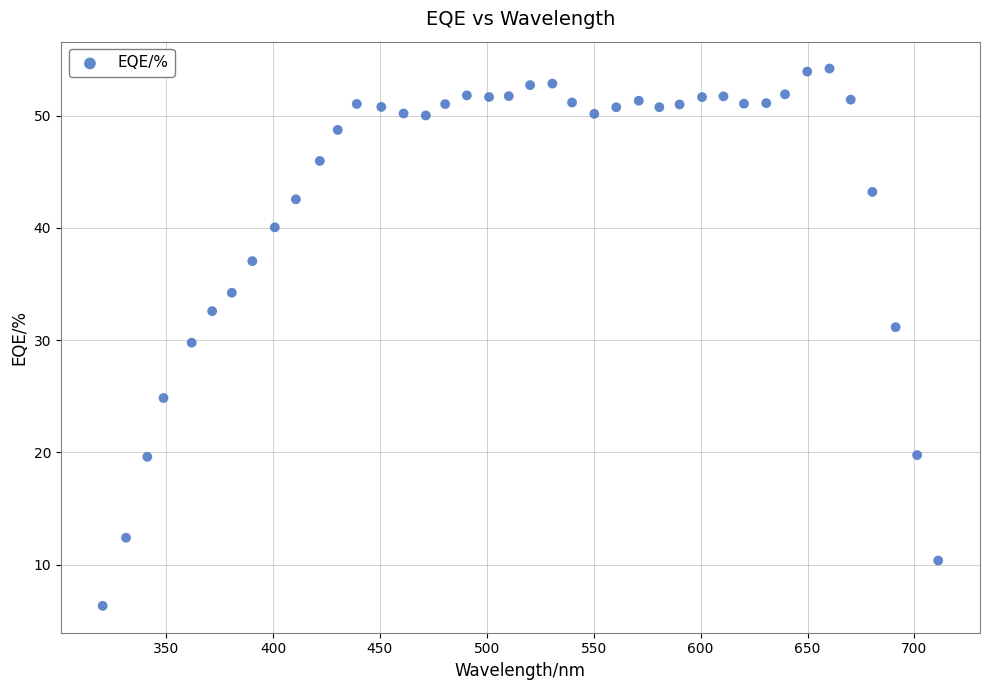

What is the range of Y values (max minus min)?

47.9